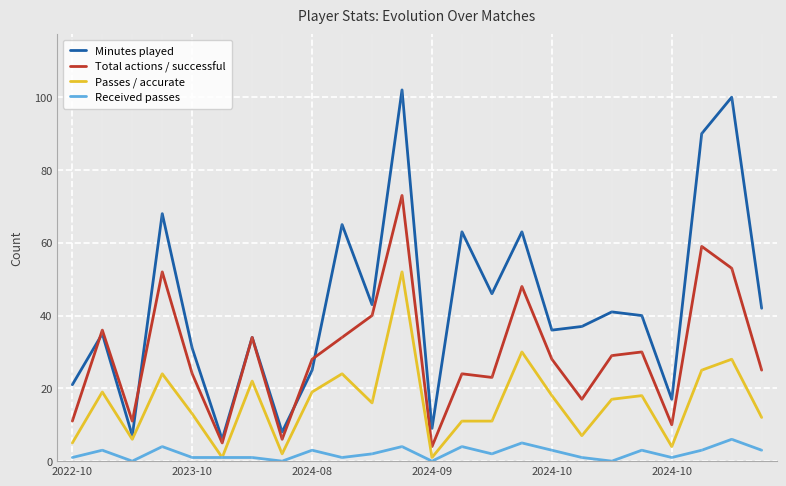

Which series changed the most between 7 and 19?

Minutes played